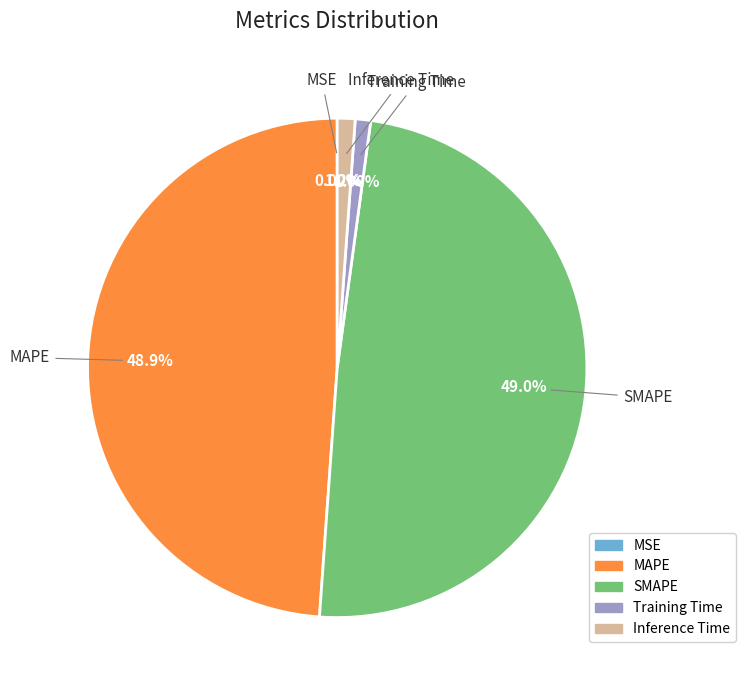

Between Inference Time and MAPE, which is larger?

MAPE